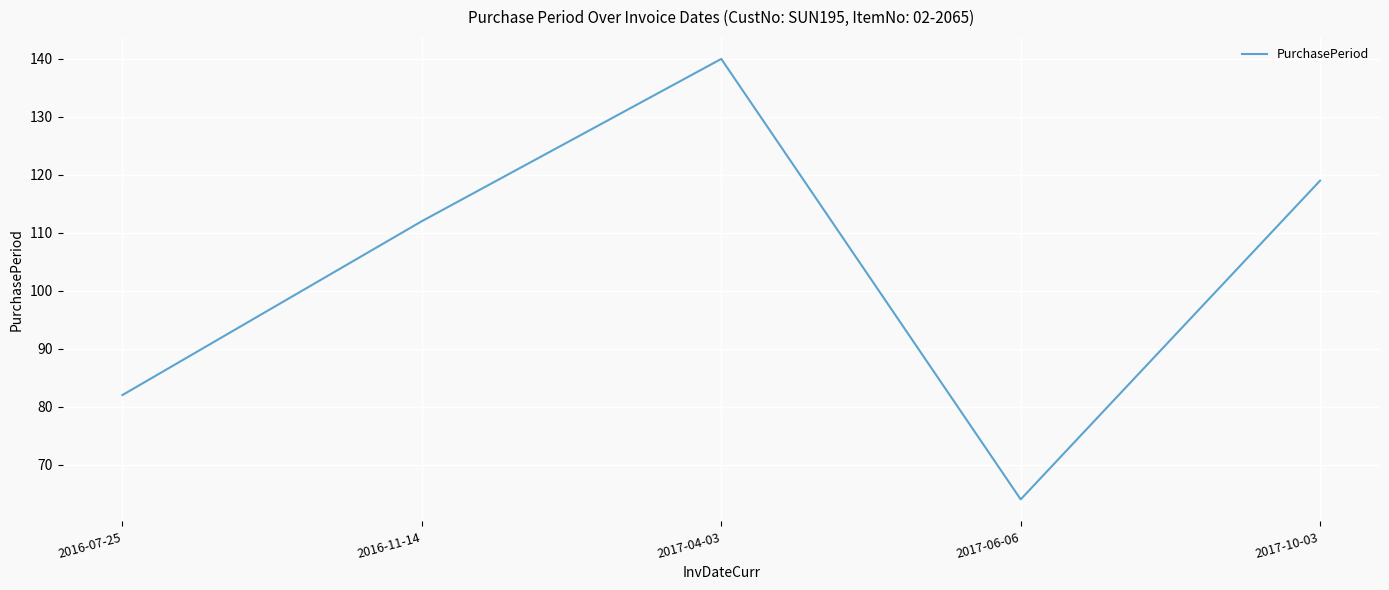

Which label corresponds to the largest value in the chart?

2017-04-03